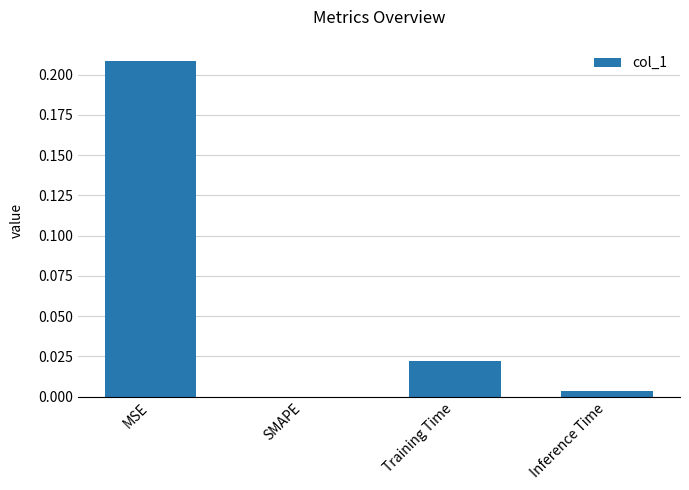

Which category has the highest value across all series?

MSE